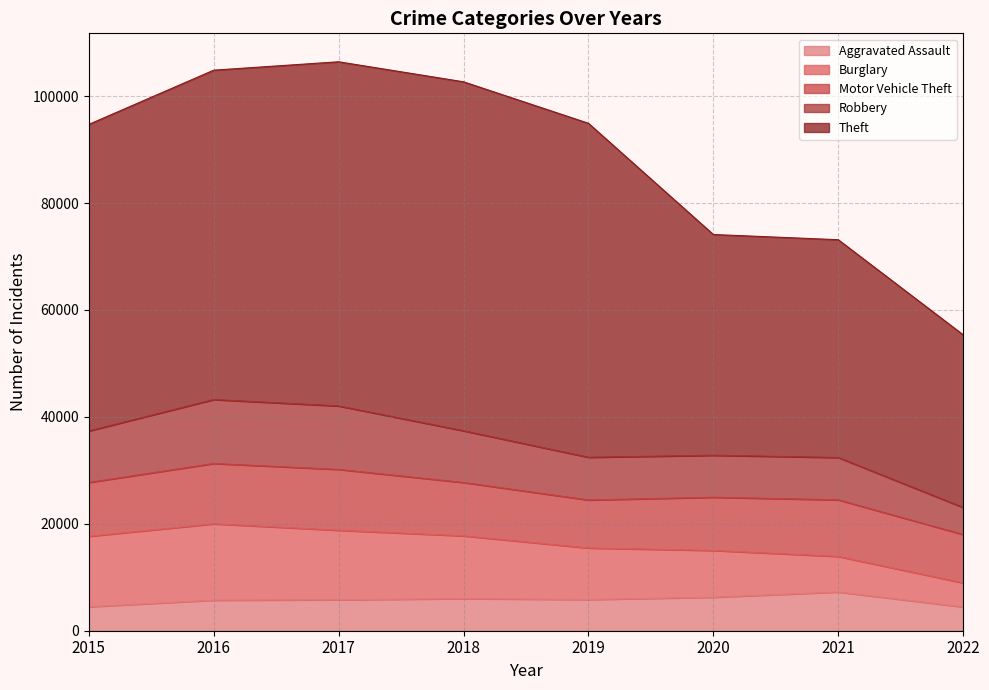

The value of Burglary at 2015 is 13184. True or false?

True